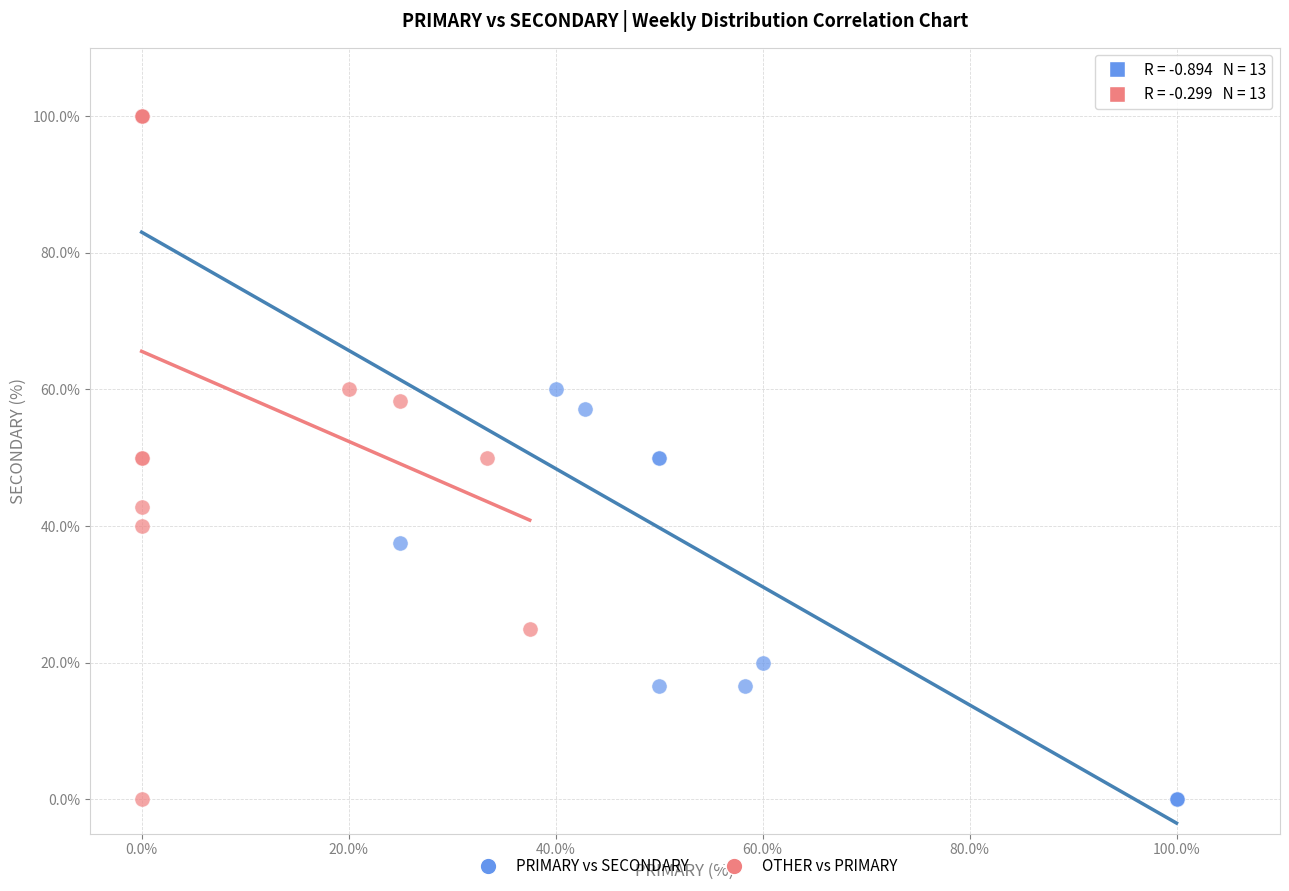

What are all the series names shown in the legend?

PRIMARY vs SECONDARY, OTHER vs PRIMARY